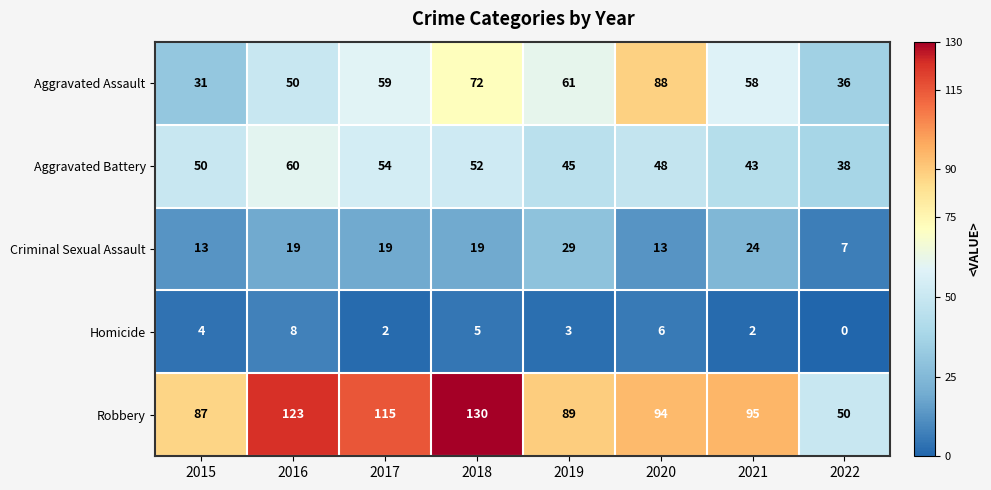

What is the difference between the maximum and minimum values in the Aggravated Battery series?

22